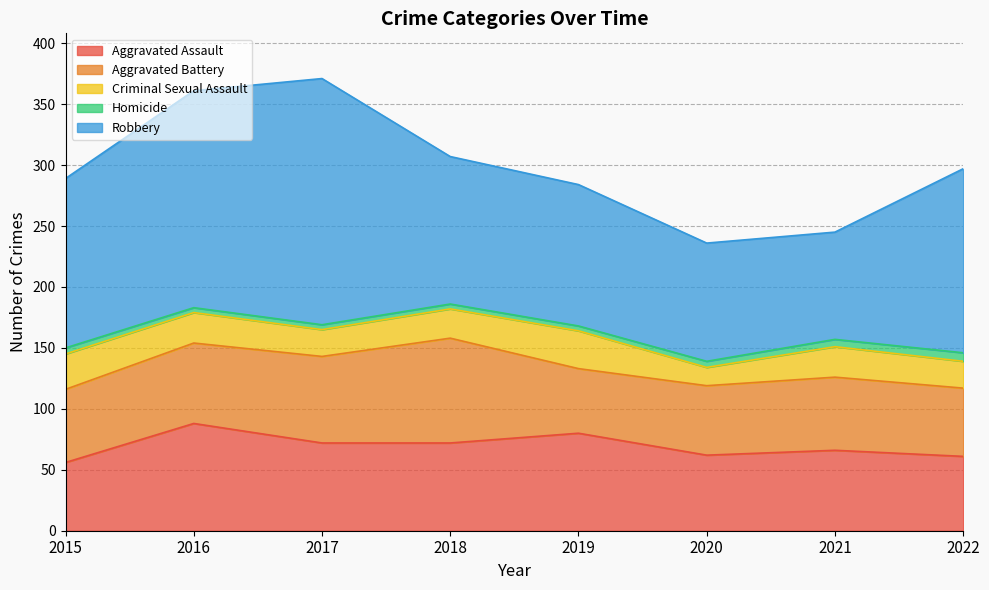

What is the average value of the Criminal Sexual Assault series?

24